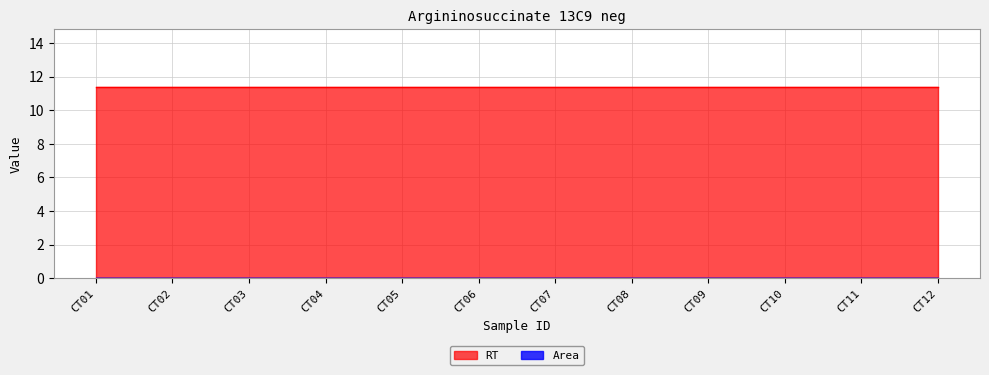

Does the chart have visible grid lines?

Yes